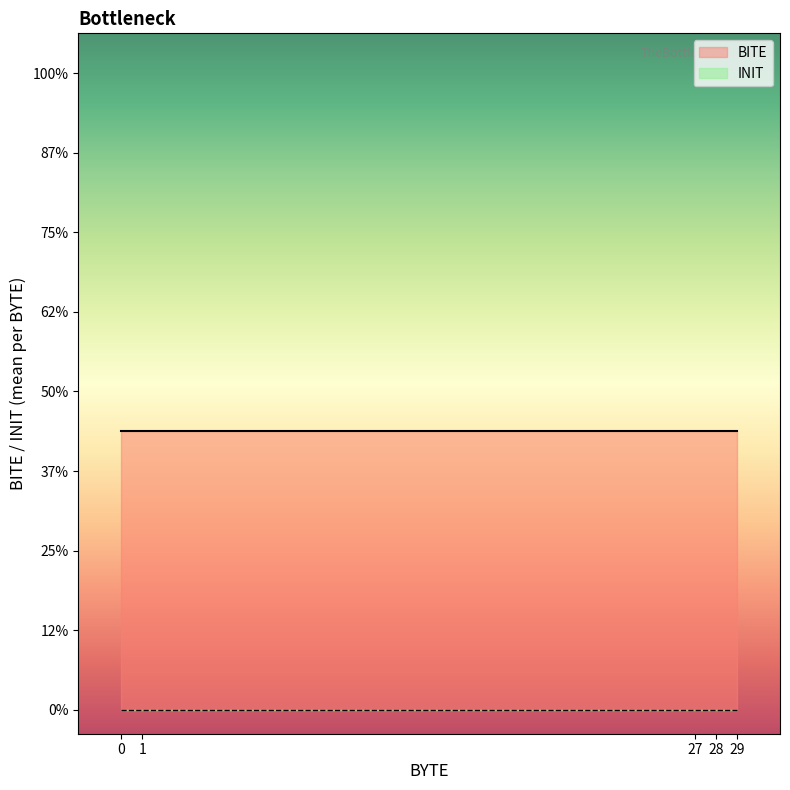

What are all the series names shown in the legend?

BITE, INIT